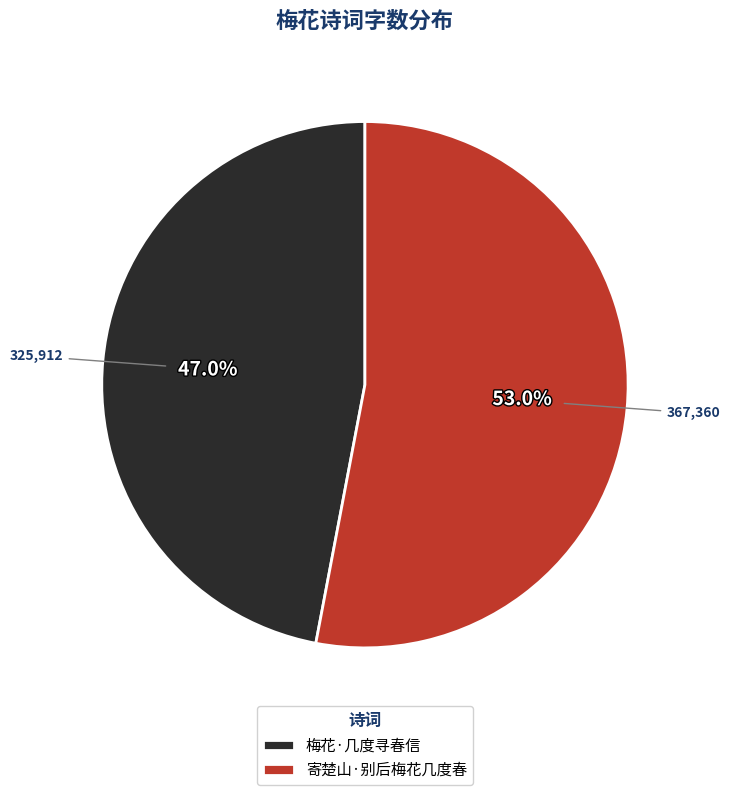

Count the number of slices in the pie.

2